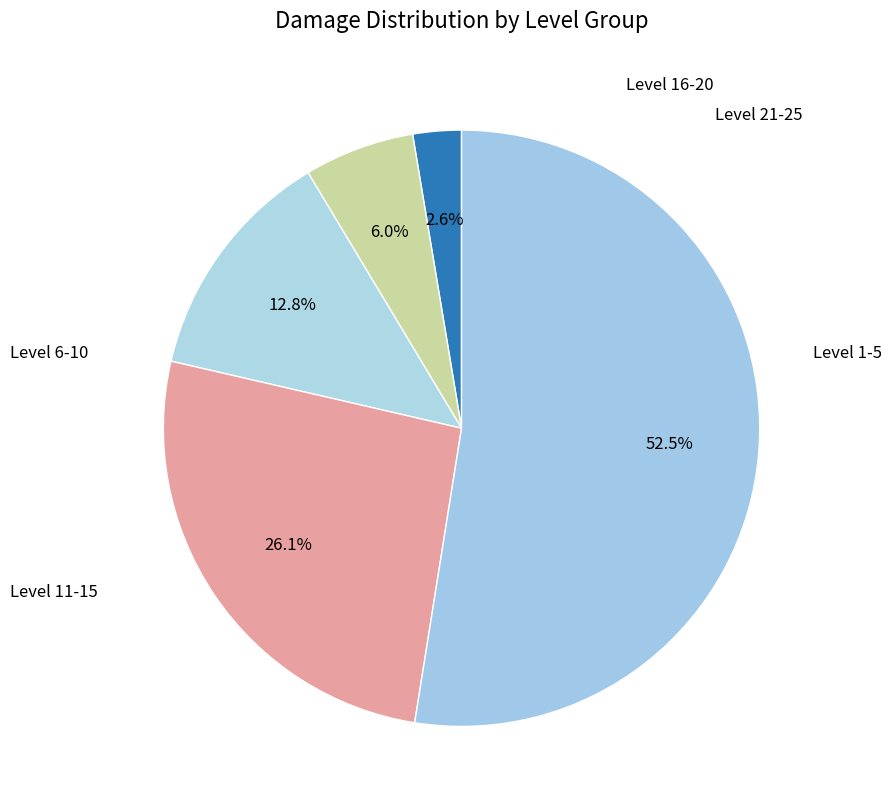

How many segments does this pie chart have?

5